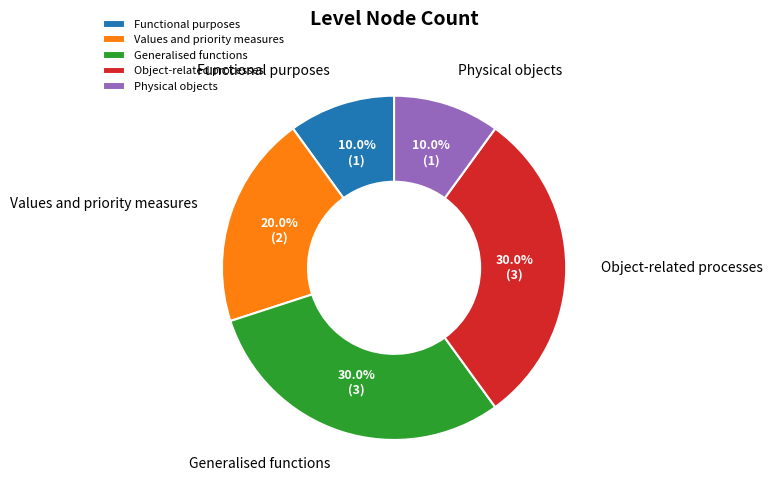

What percentage do Values and priority measures and Functional purposes together represent?

30.0%